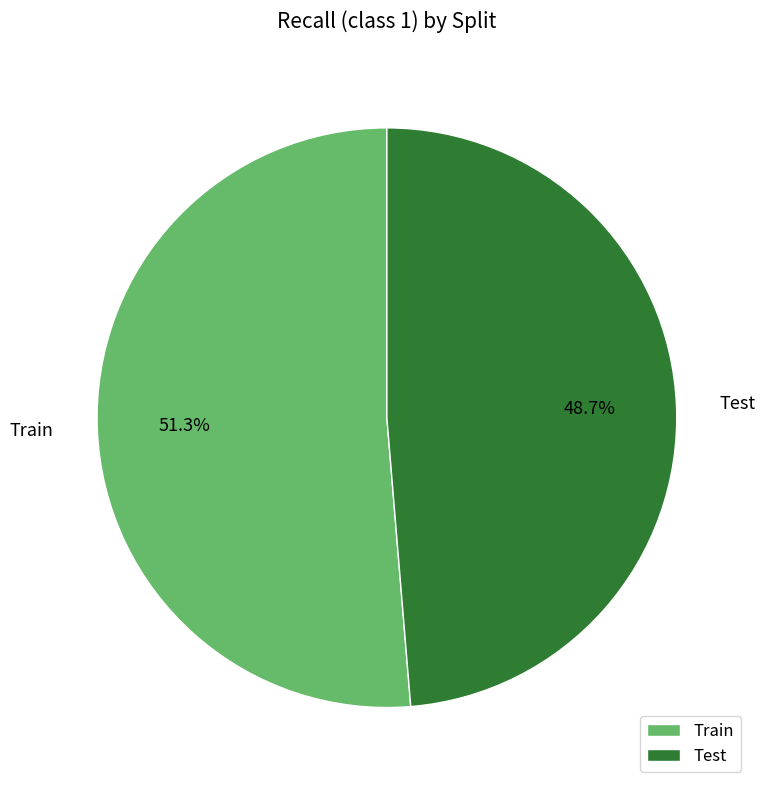

True or false: Test accounts for 56% of the total.

False